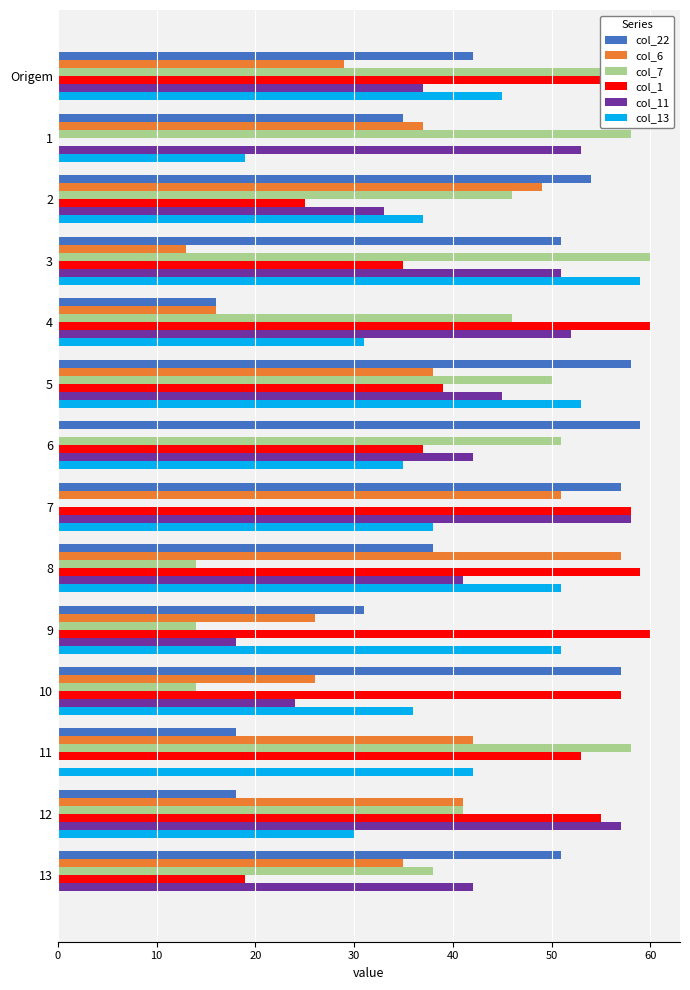

Is the value of col_11 at 4 greater than the value of col_6 at 4?

Yes